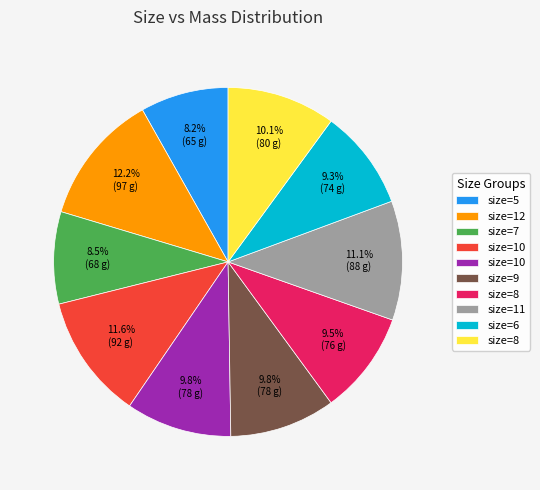

Is there a majority slice in this chart?

No